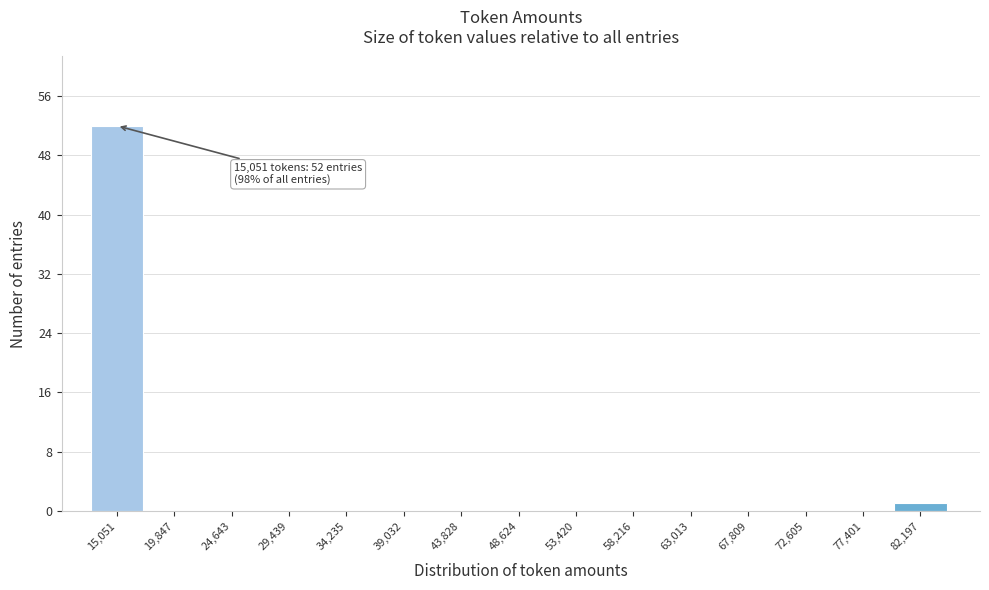

Reading left to right, extract all data points from this chart.

15,051=52	19,847=0	24,643=0	29,439=0	34,235=0	39,032=0	43,828=0	48,624=0	53,420=0	58,216=0	63,013=0	67,809=0	72,605=0	77,401=0	82,197=1